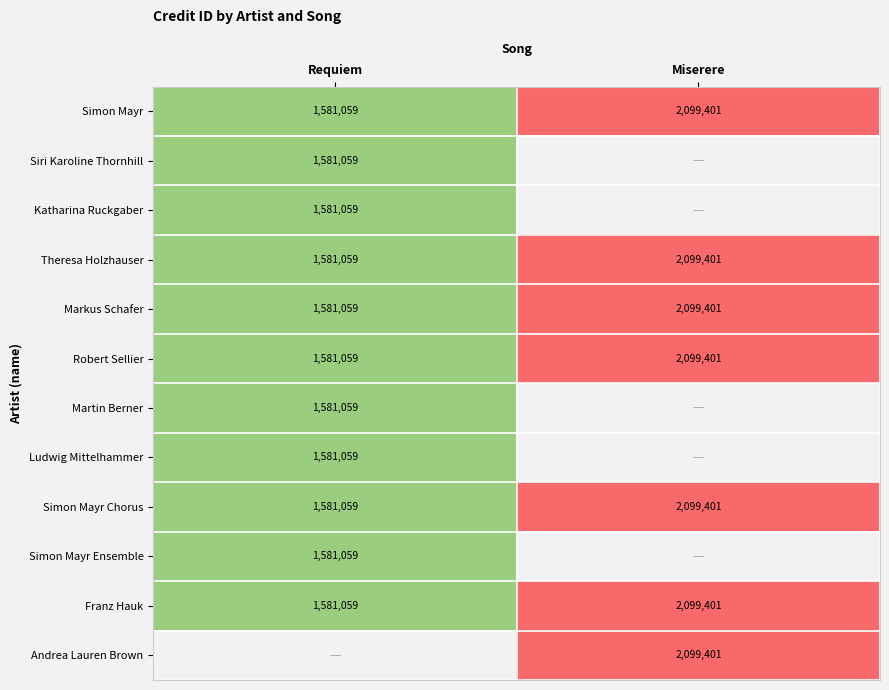

True or false: Markus Schafer has a value of 0.4 at Miserere.

False